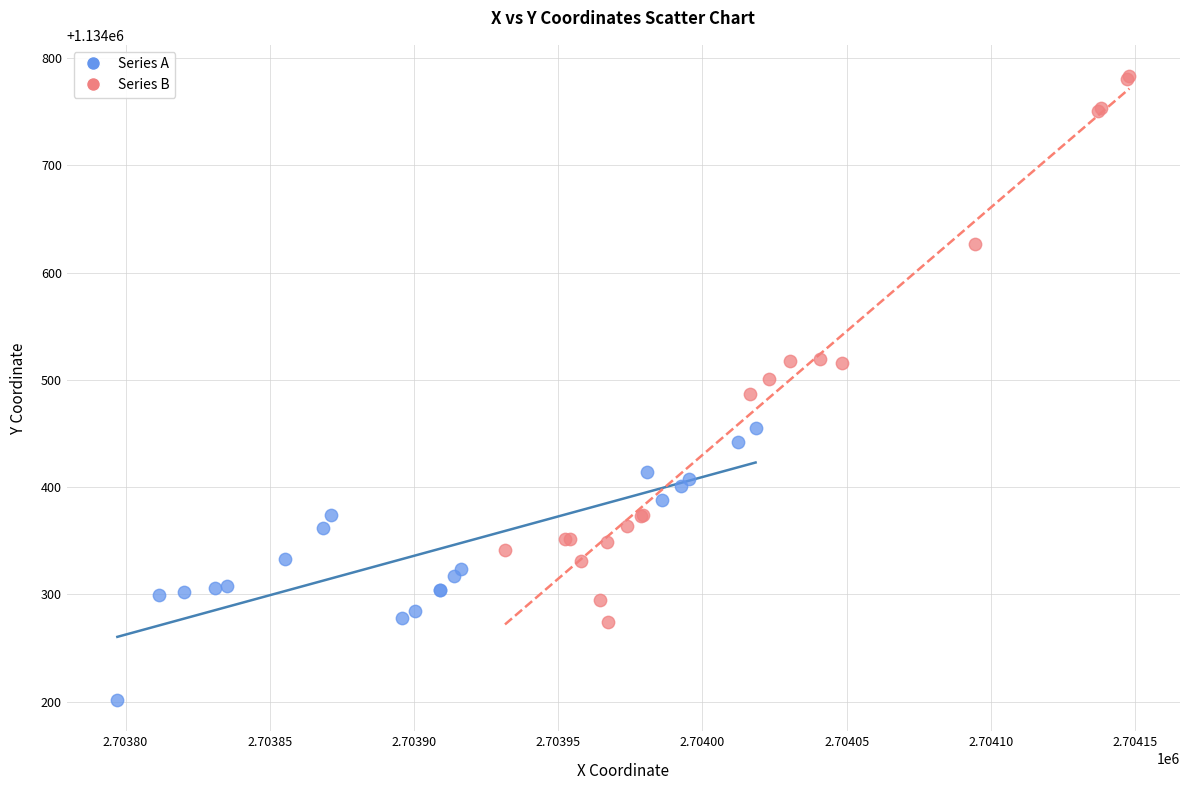

Which series has the largest Y range (max minus min)?

Series B